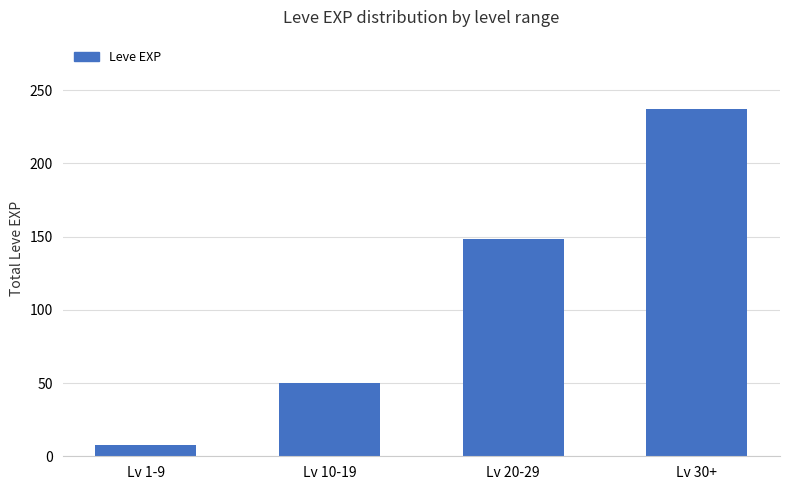

What is the label of the 2nd bar from the left?

Lv 10-19